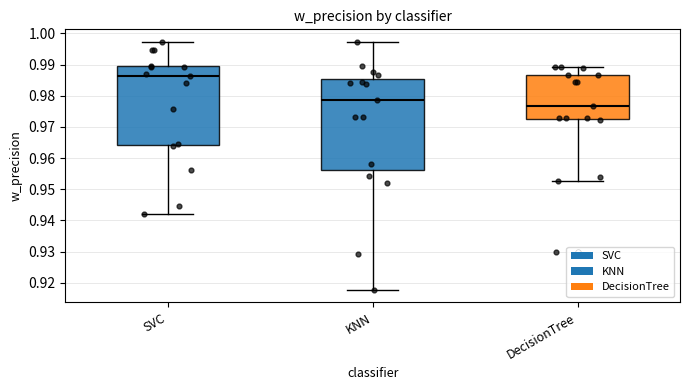

Where does the median line of the box for SVC sit on the y-axis? The values are not printed on the chart, so give them approximately, as read against the axis.

0.986